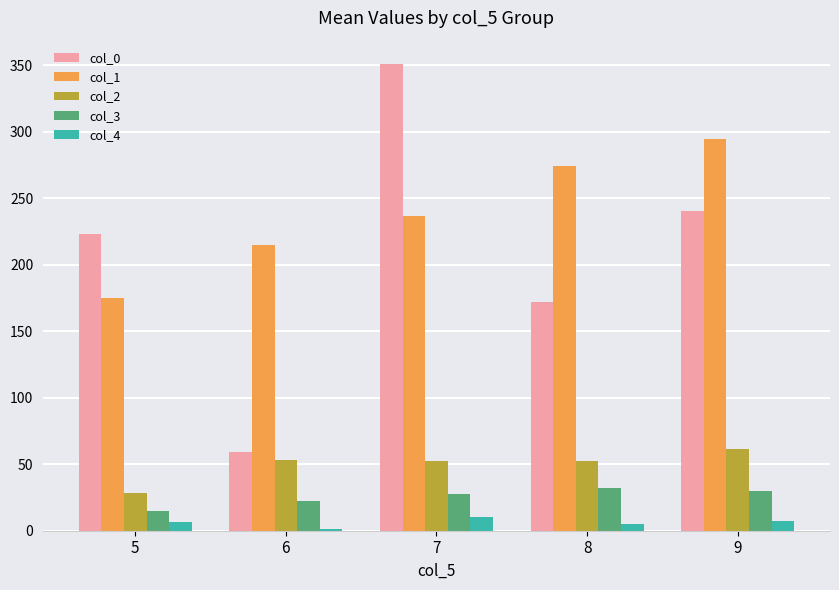

Which category has the lowest value in the col_1 series?

5